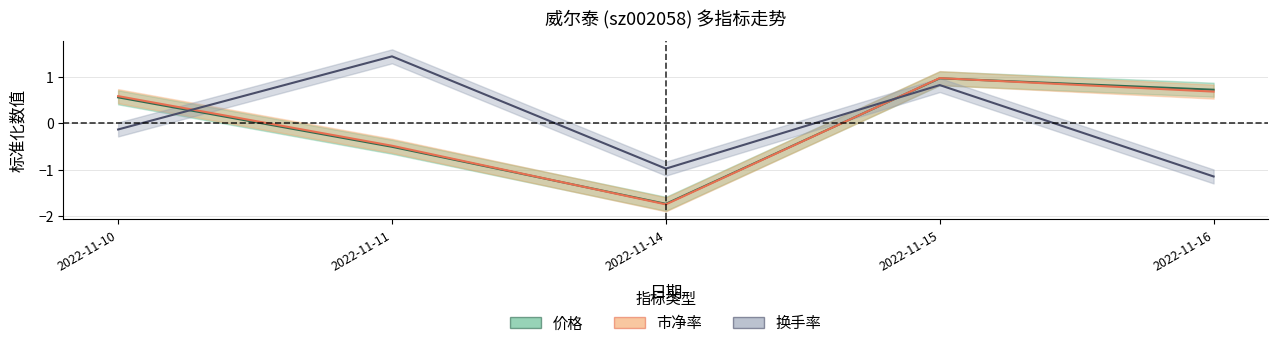

Which series ends up on top after the final intersection of 价格 and 市净率?

价格